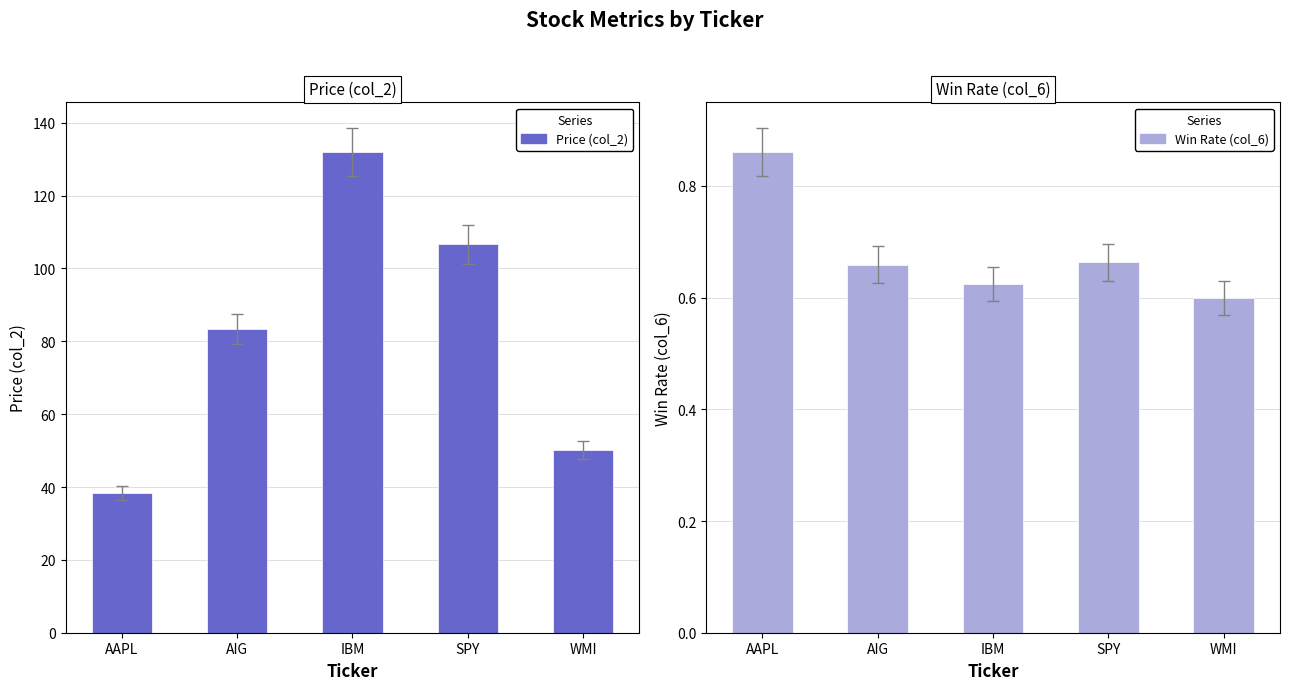

What is the lowest value of the Price (col_2) series?

36.3